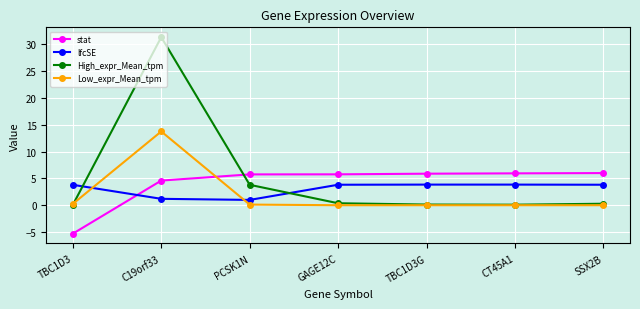

What is the spread (max minus min) of values at TBC1D3?

9.1